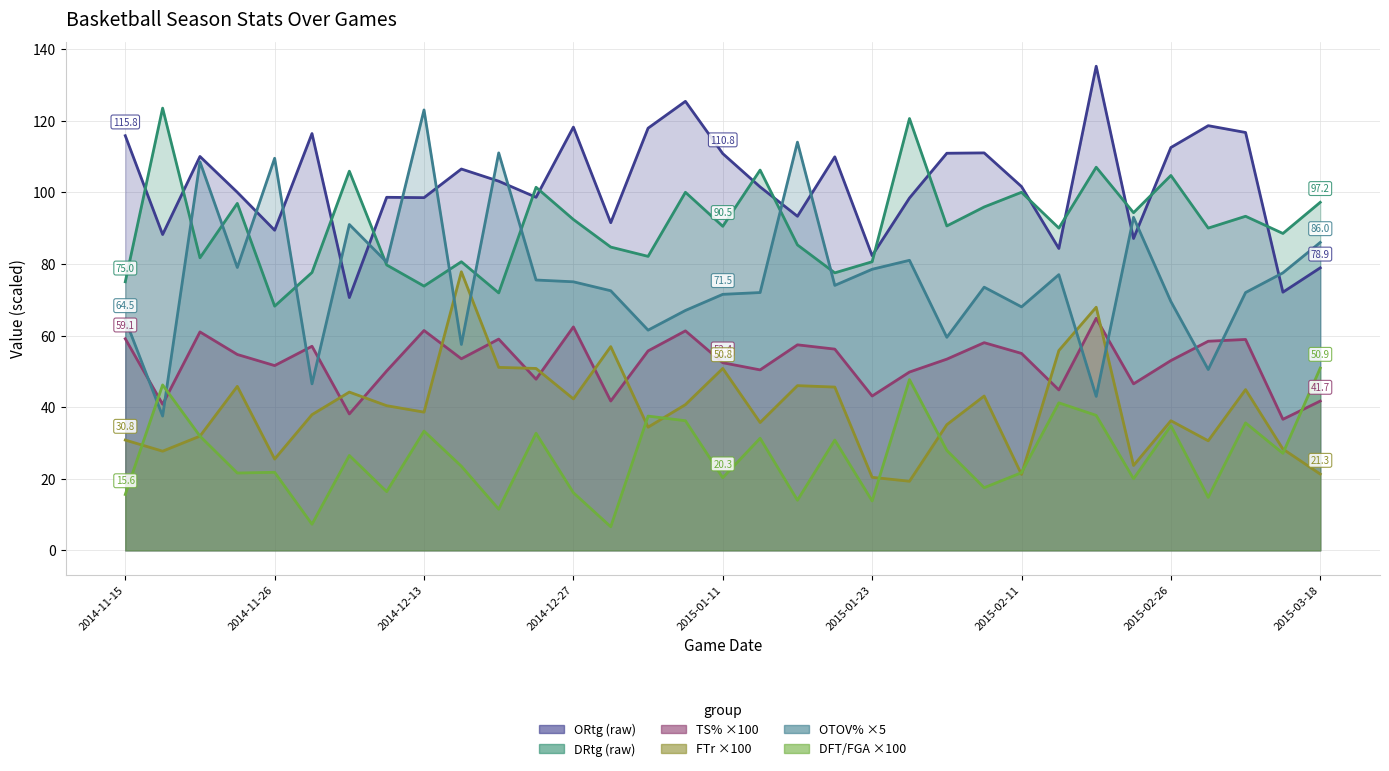

Is it true that TS% equals 36.6 at 31?

True